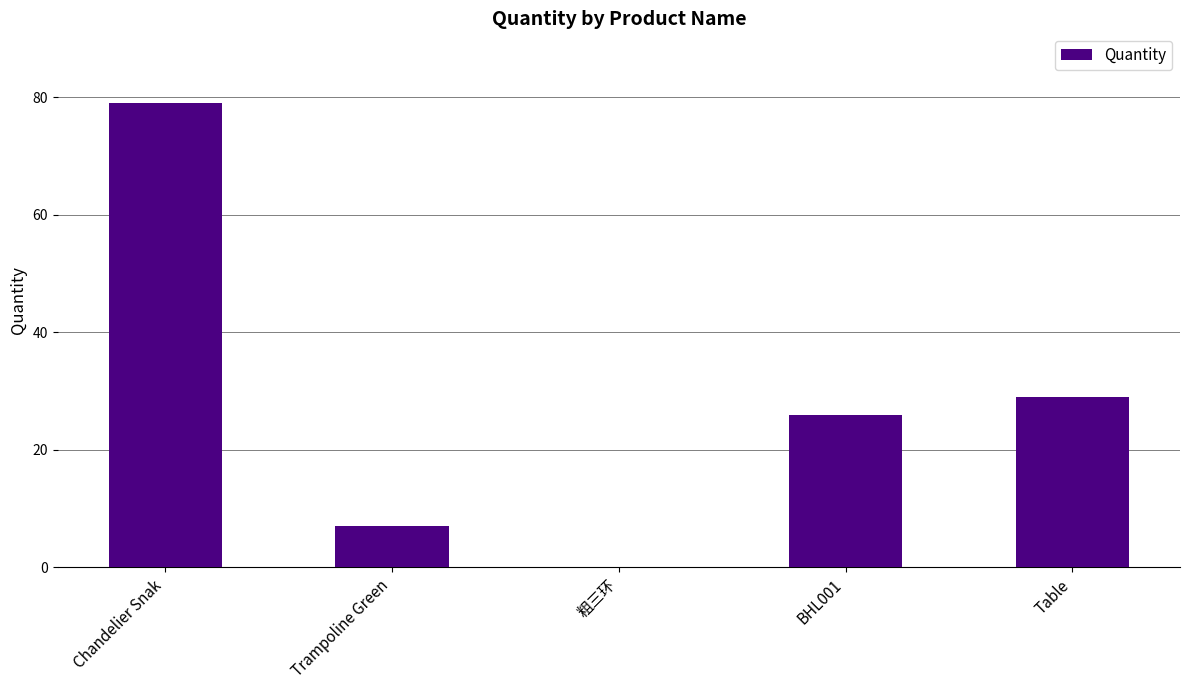

Where is the data nearest to the value 39?

Table